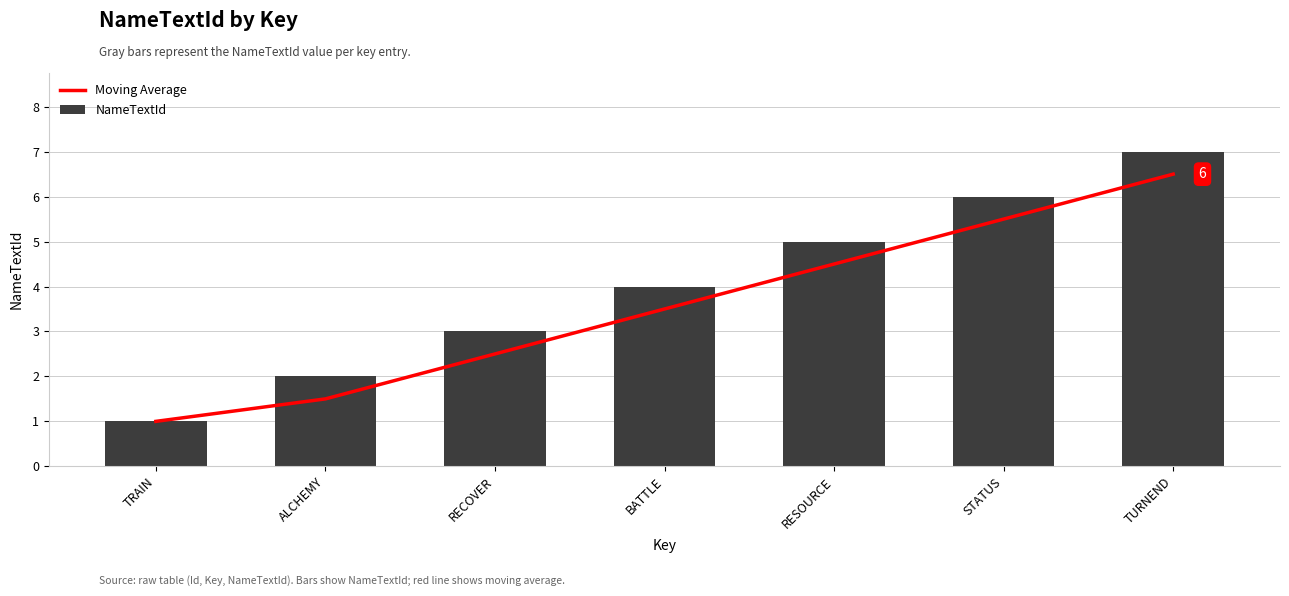

Reading right to left, list all the values displayed in this chart.

Moving Average: 6.5	5.5	4.5	3.5	2.5	1.5	1.0
NameTextId: 7.0	6.0	5.0	4.0	3.0	2.0	1.0